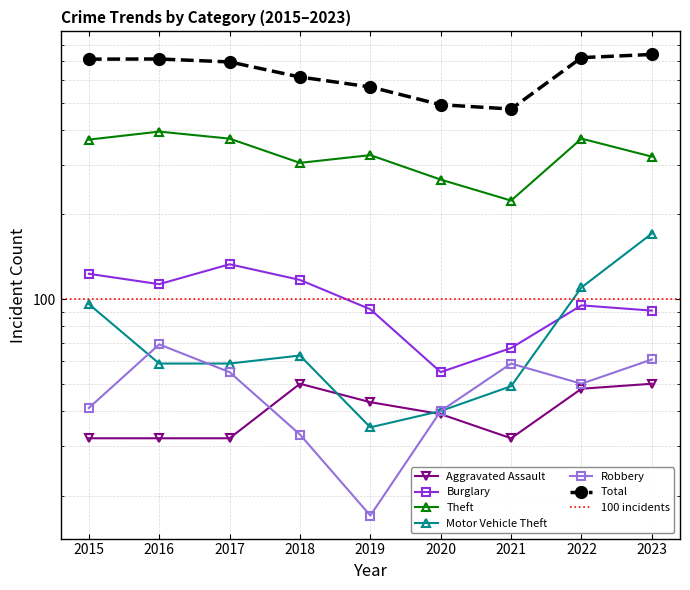

Reading left to right, extract all data points from this chart.

Aggravated Assault: 2015=32	2016=32	2017=32	2018=50	2019=43	2020=39	2021=32	2022=48	2023=50
Burglary: 2015=123	2016=113	2017=133	2018=117	2019=92	2020=55	2021=67	2022=95	2023=91
Theft: 2015=369	2016=394	2017=372	2018=305	2019=325	2020=266	2021=224	2022=372	2023=321
Motor Vehicle Theft: 2015=96	2016=59	2017=59	2018=63	2019=35	2020=40	2021=49	2022=110	2023=171
Robbery: 2015=41	2016=69	2017=55	2018=33	2019=17	2020=40	2021=59	2022=50	2023=61
Total: 2015=713	2016=714	2017=697	2018=616	2019=568	2020=491	2021=474	2022=722	2023=741